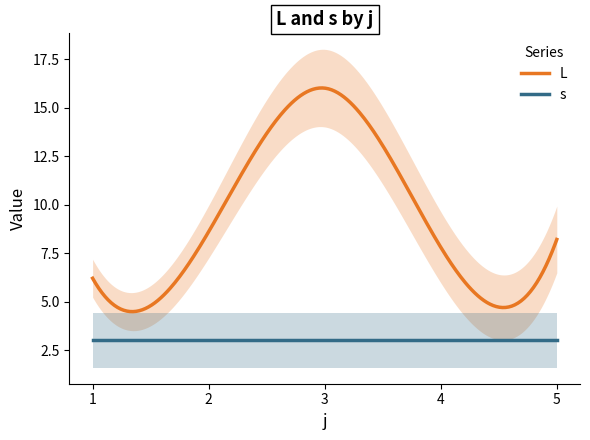

True or false: s and L cross at least once.

False